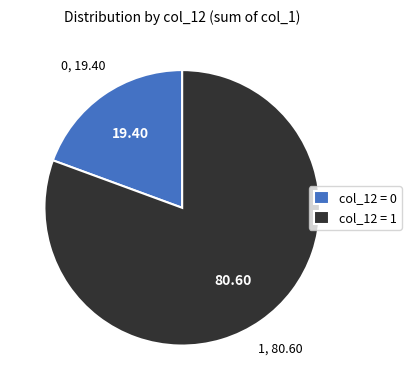

Is there a majority slice in this chart?

Yes